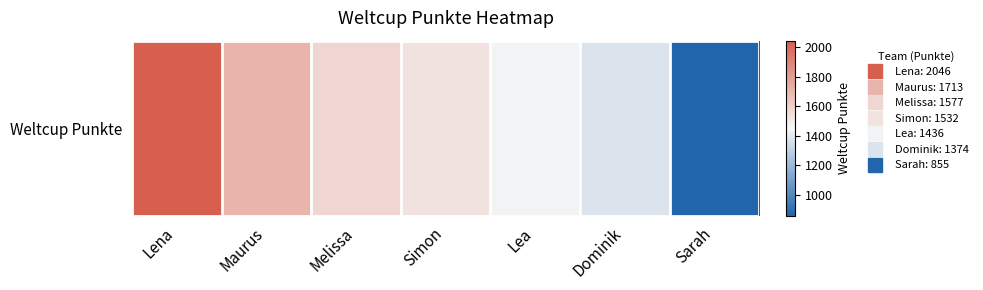

Is it true that the value at Dominik is 1374?

True